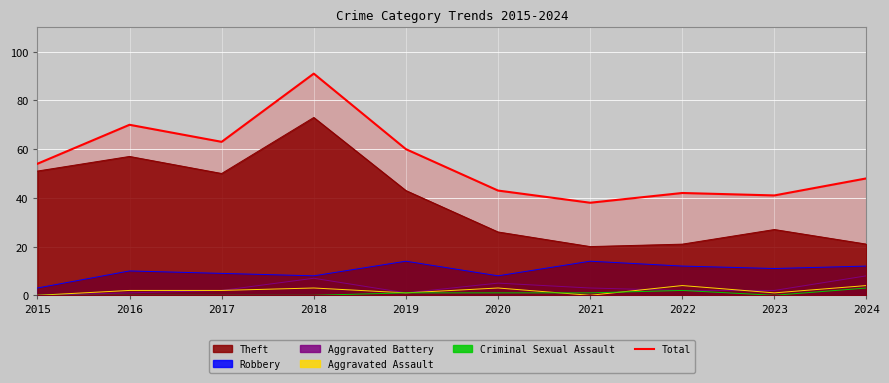

The Robbery series shows 12 at 2022. True or false?

True